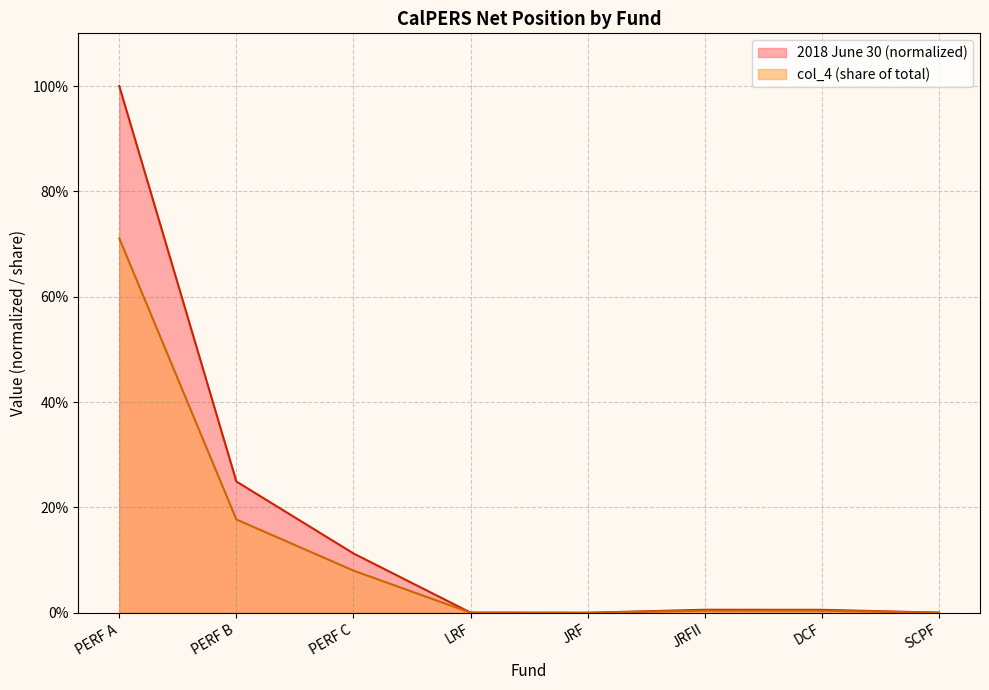

What is the label of the 4th point from the left?

LRF